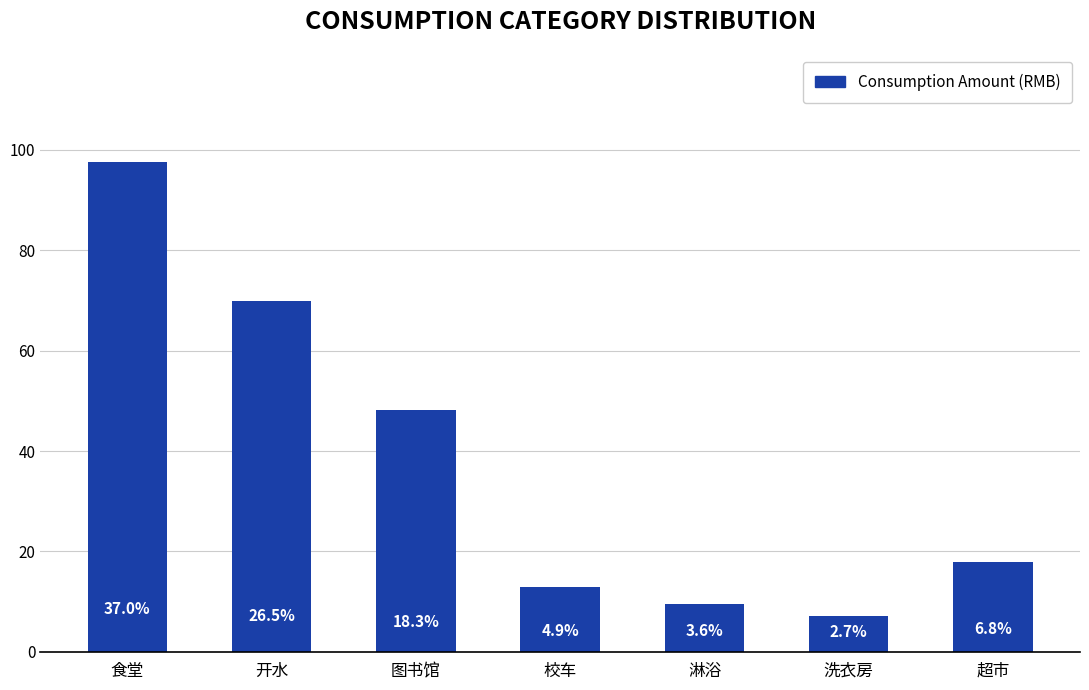

Does the chart contain stacked bars?

No